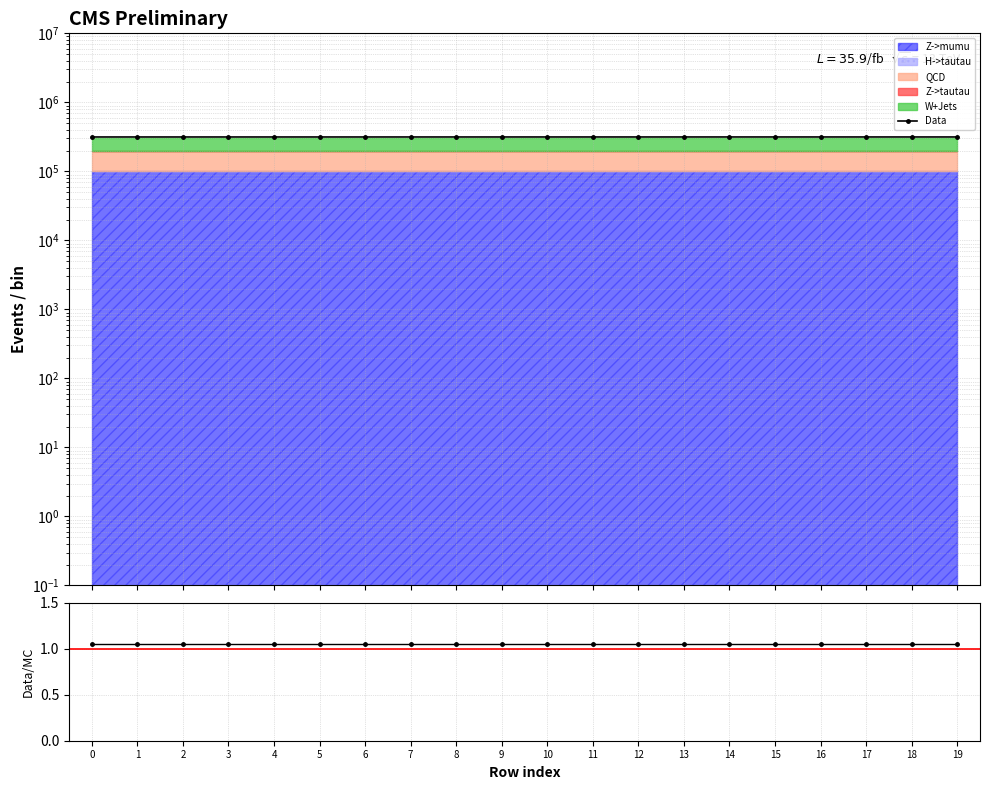

What is the difference between the second highest and second lowest values in the Data series?

131.4